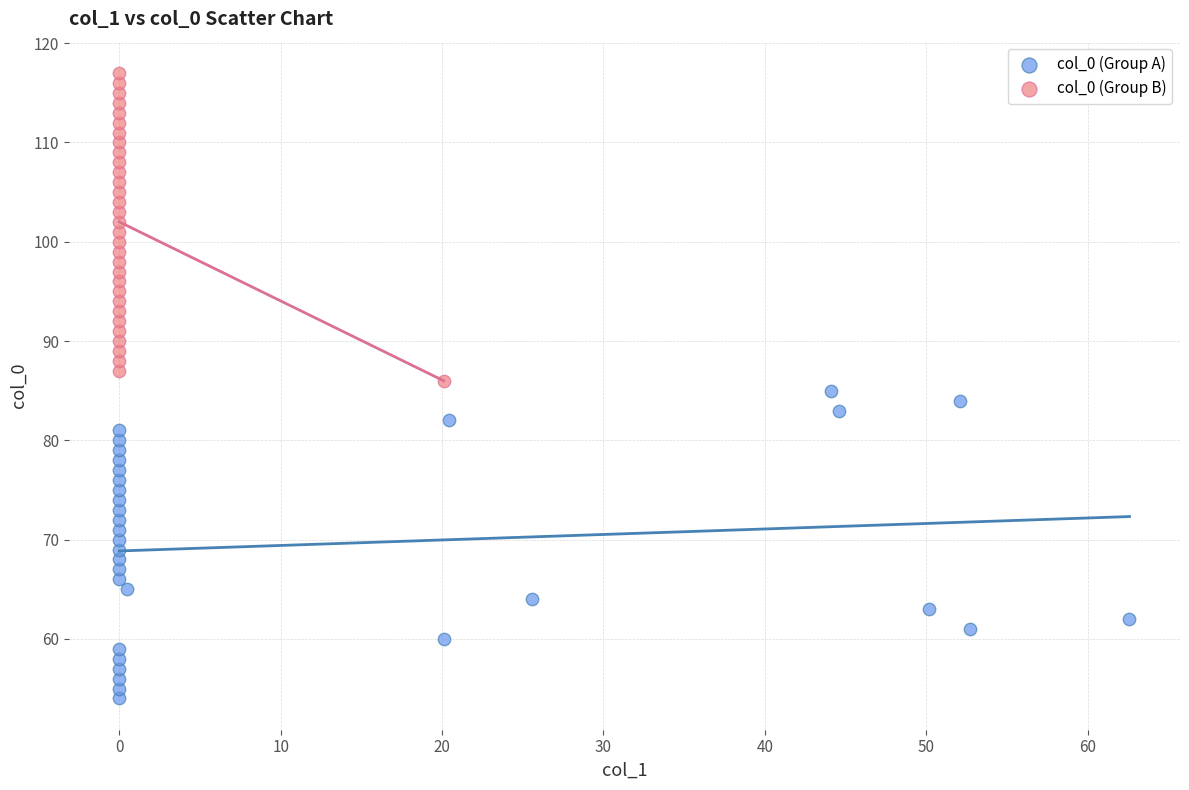

Which series reaches the maximum Y coordinate?

col_0 (Group B)